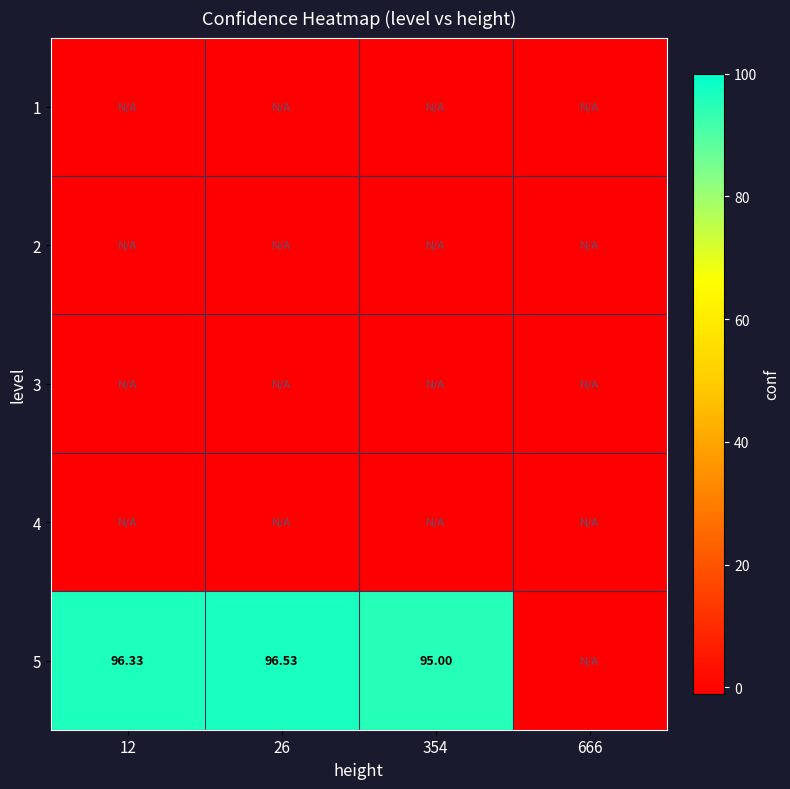

What is the sum of all 3 values?

-4.0